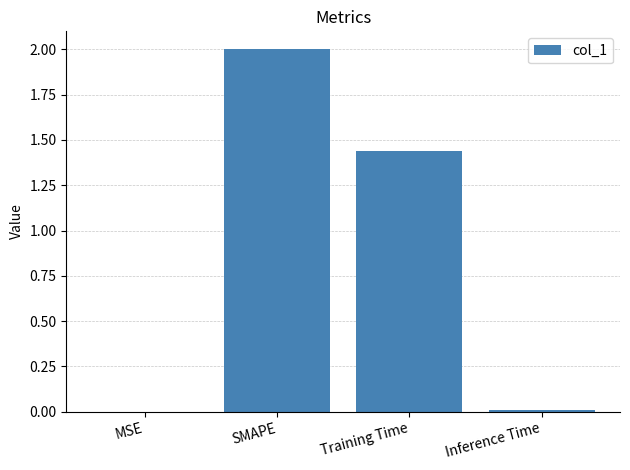

True or false: the data shows 0.0 at Inference Time.

True